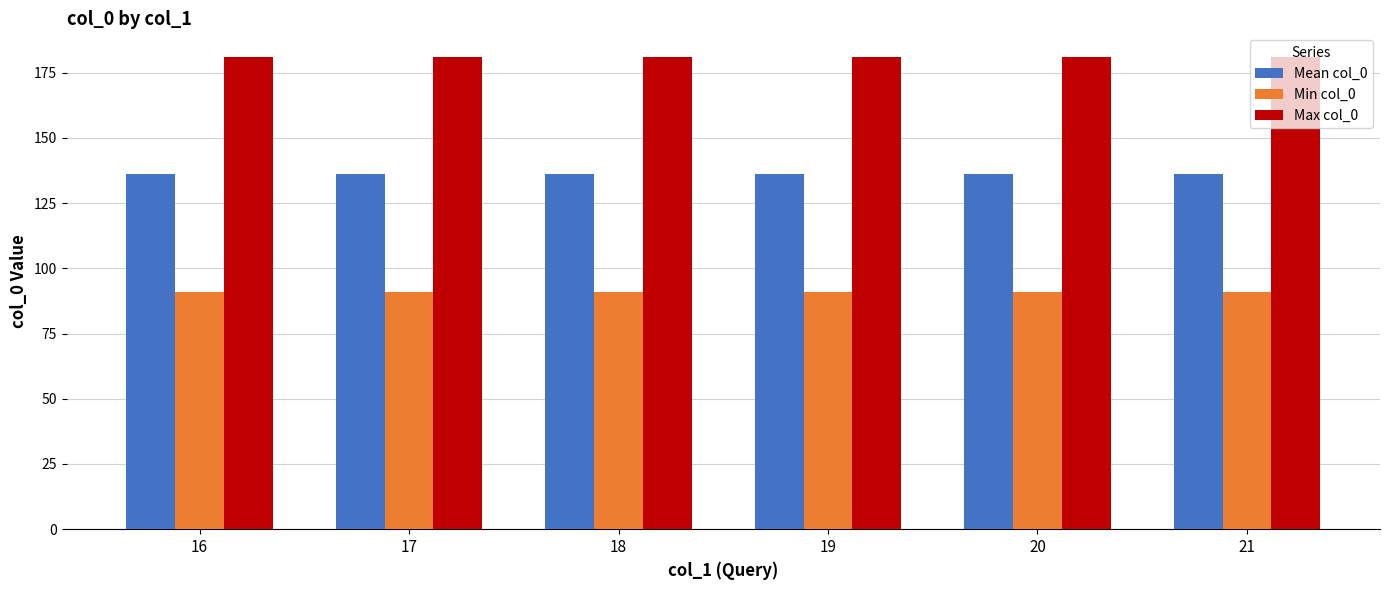

Reading right to left, extract all data points from this chart.

Mean col_0: 136	136	136	136	136	136
Min col_0: 91	91	91	91	91	91
Max col_0: 181	181	181	181	181	181